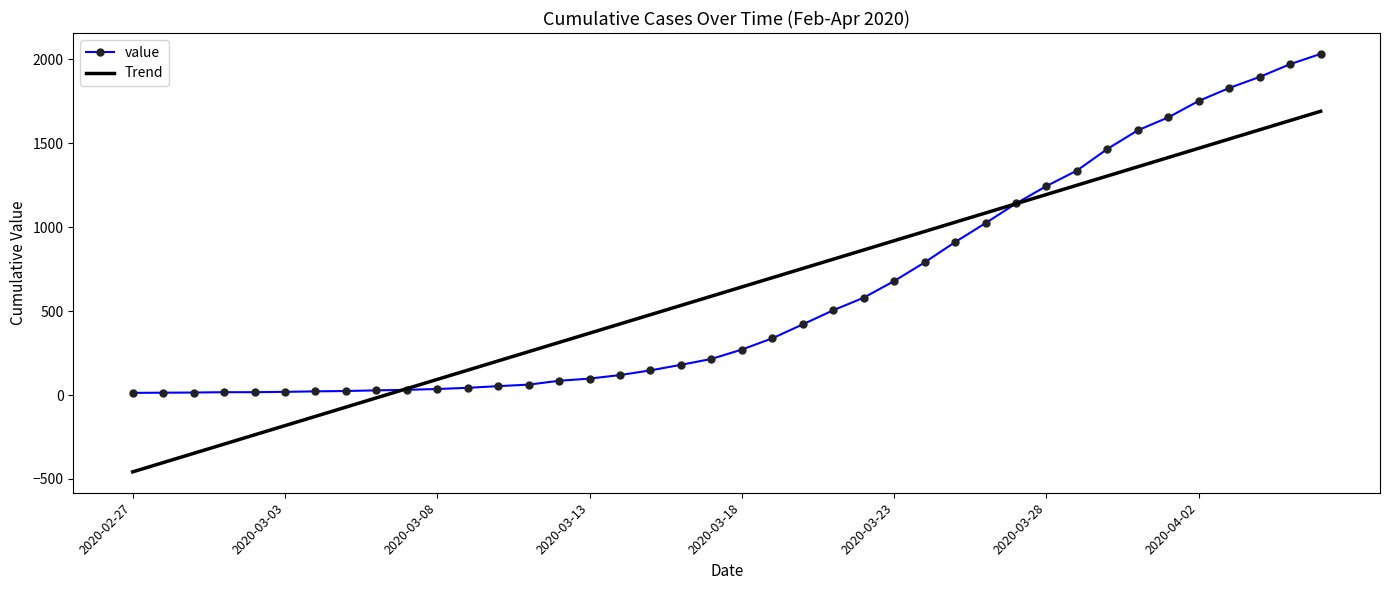

What is the maximum value for value?

2032.0